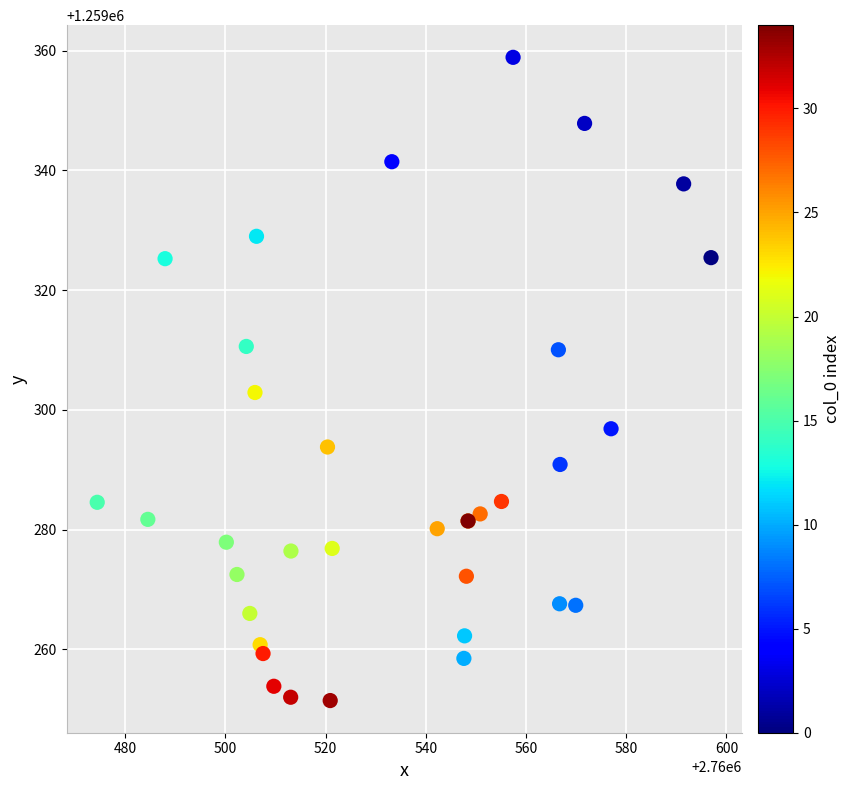

What Y value in the scatter plot is closest to 1259305?

1259302.9